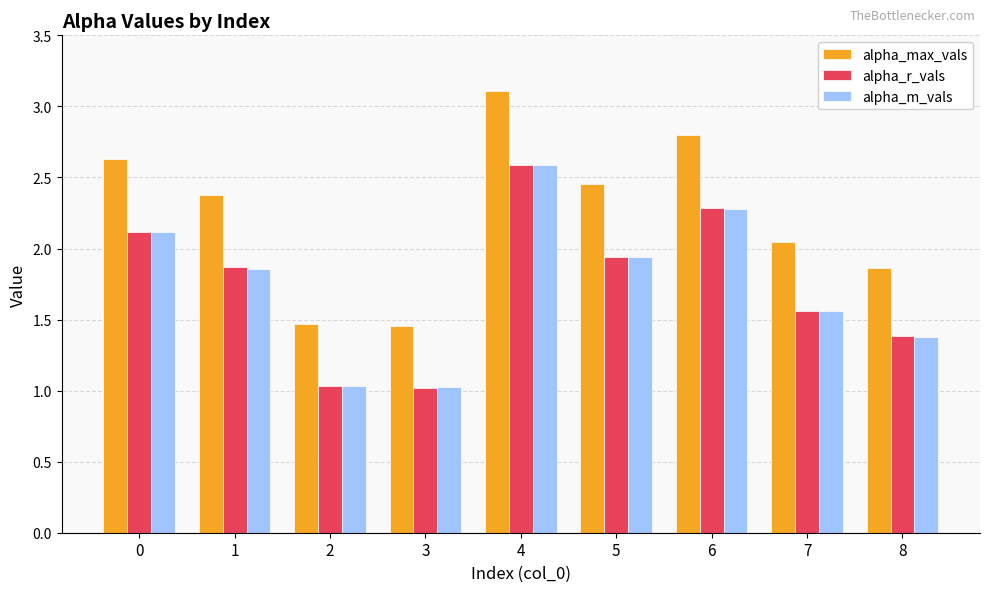

Which series has the widest spread of values?

alpha_max_vals